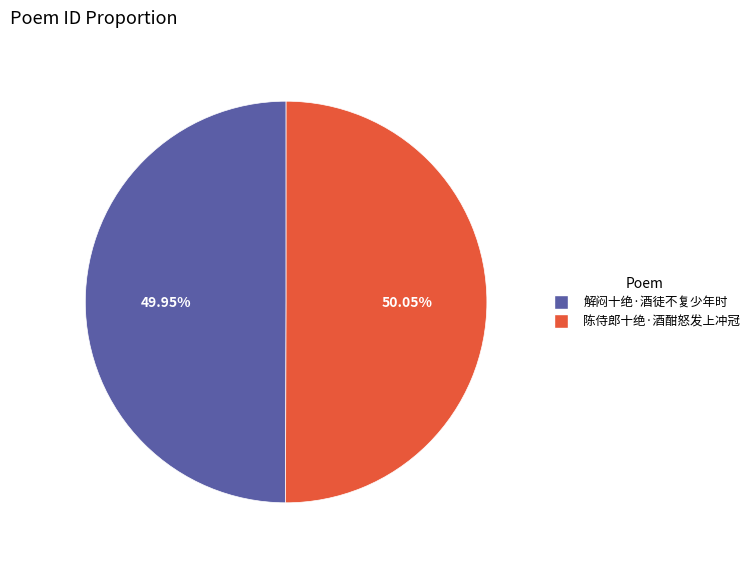

What percentage is the 解闷十绝·酒徒不复少年时 slice, to the nearest percent?

50%